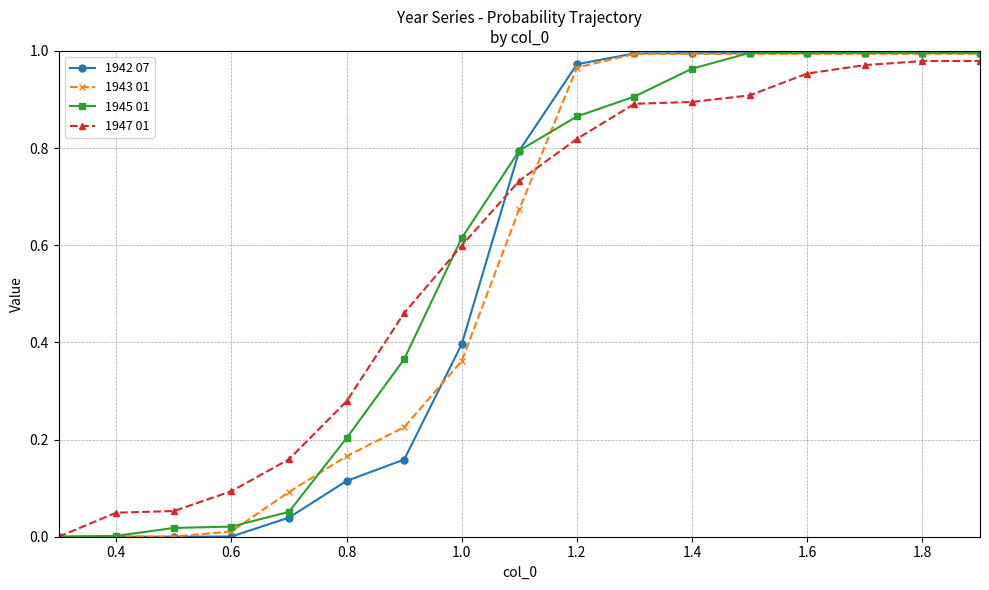

Count the number of categories in the chart.

17